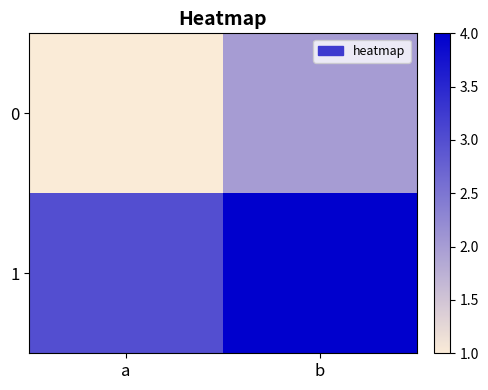

Which series has the largest total across all categories?

1